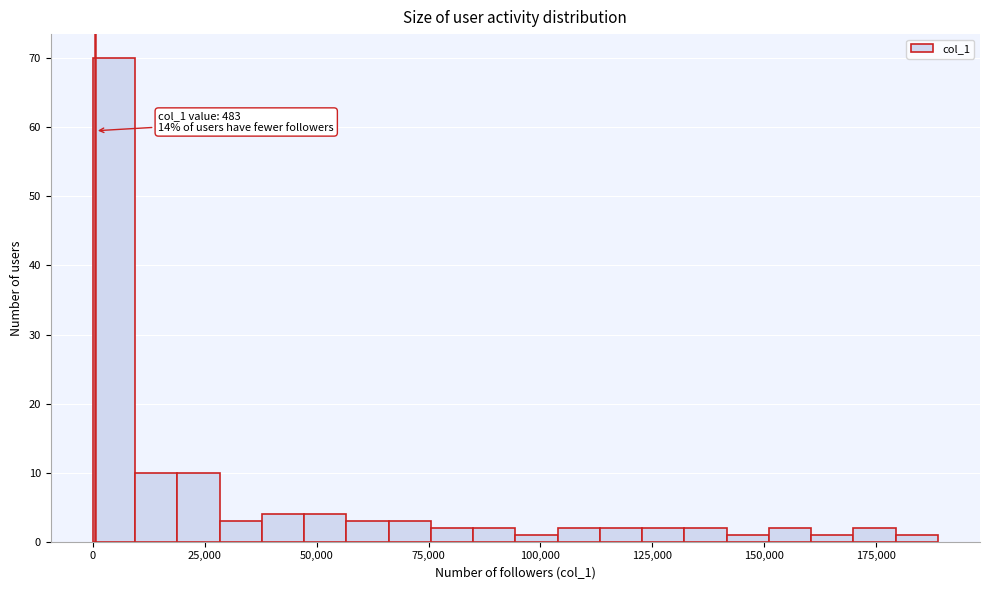

Read against the x-axis, roughly where is the centre of the tallest bar?

5000